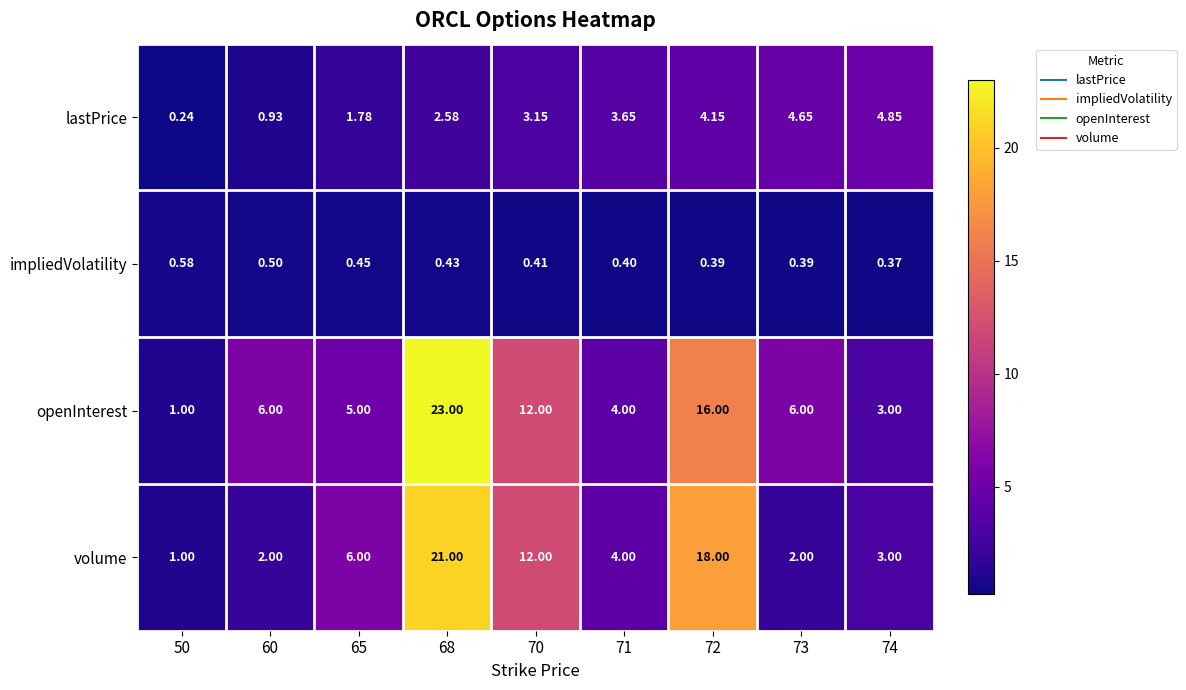

List the series in order of their peak value, lowest first.

impliedVolatility, lastPrice, volume, openInterest